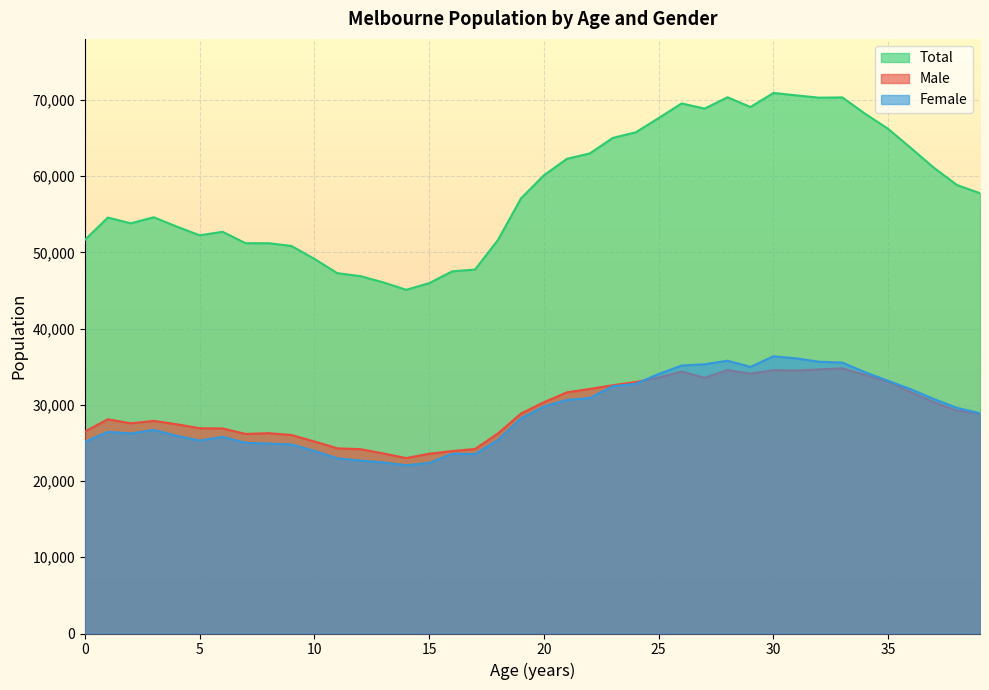

How many interior local peaks does the Female series have?

6